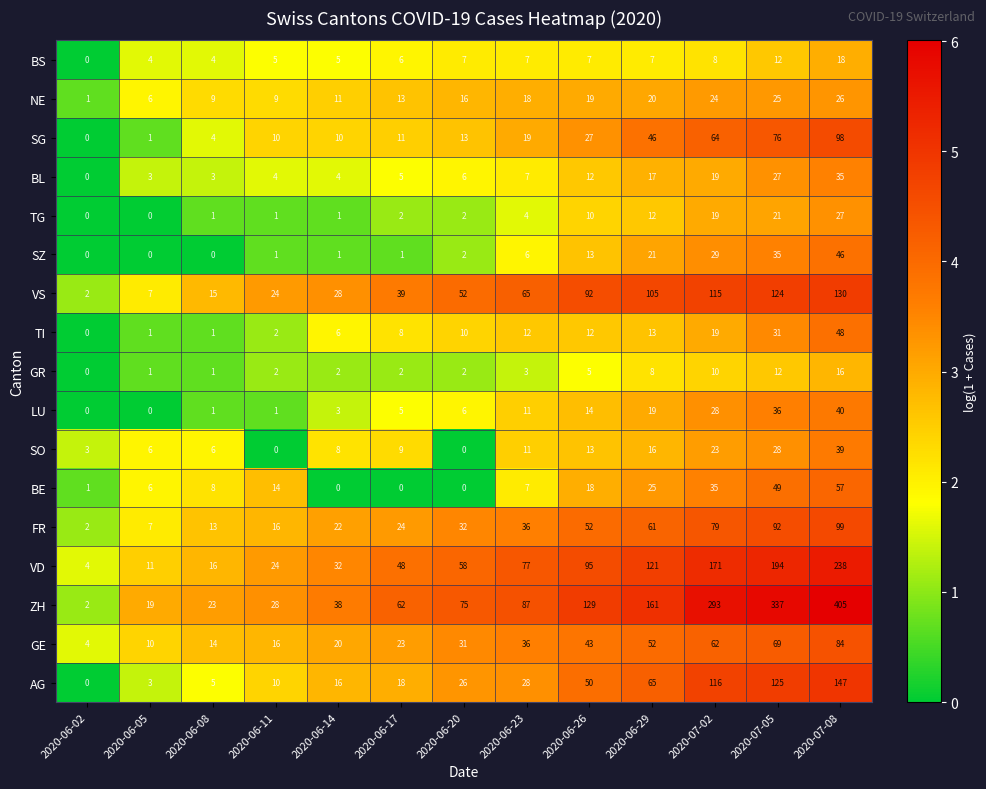

How many values in the TG series are below 2?

5